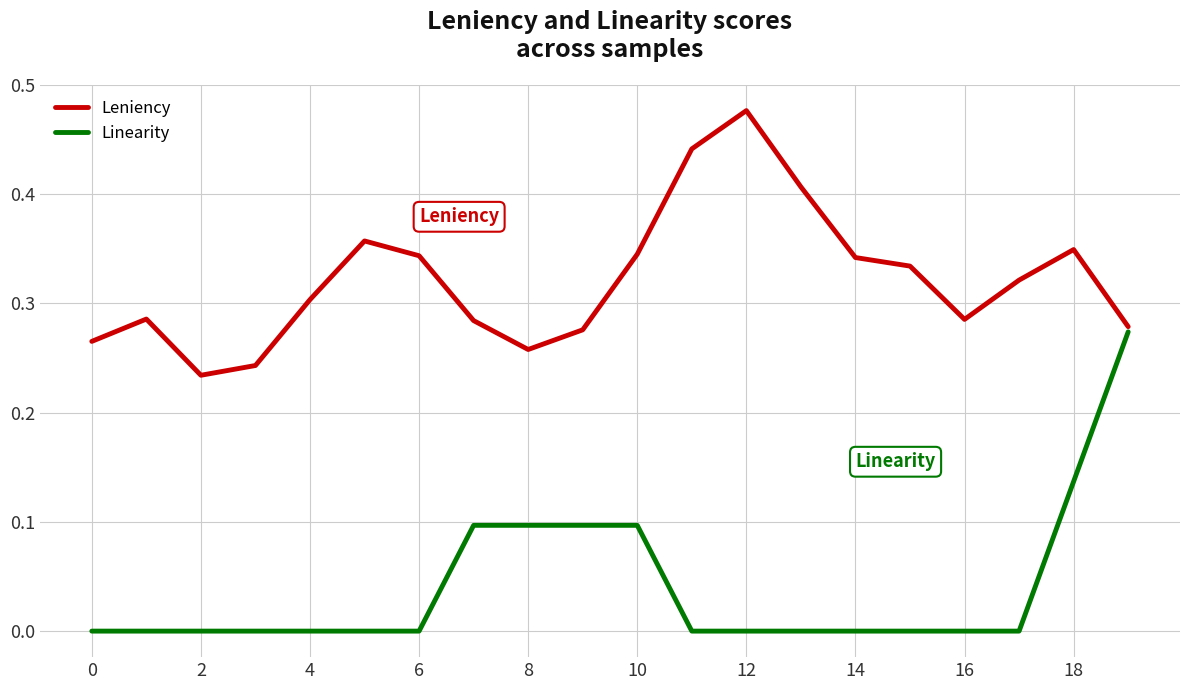

What are all the series names shown in the legend?

Leniency, Linearity